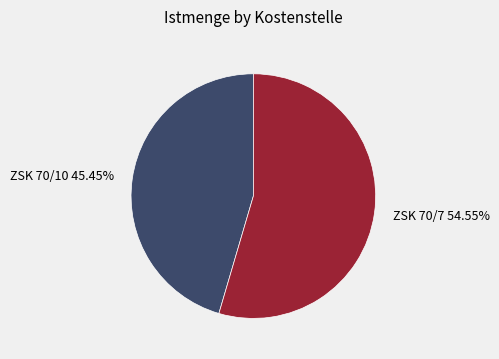

Approximately how many times larger is the value at ZSK 70/7 compared to ZSK 70/10?

1.2